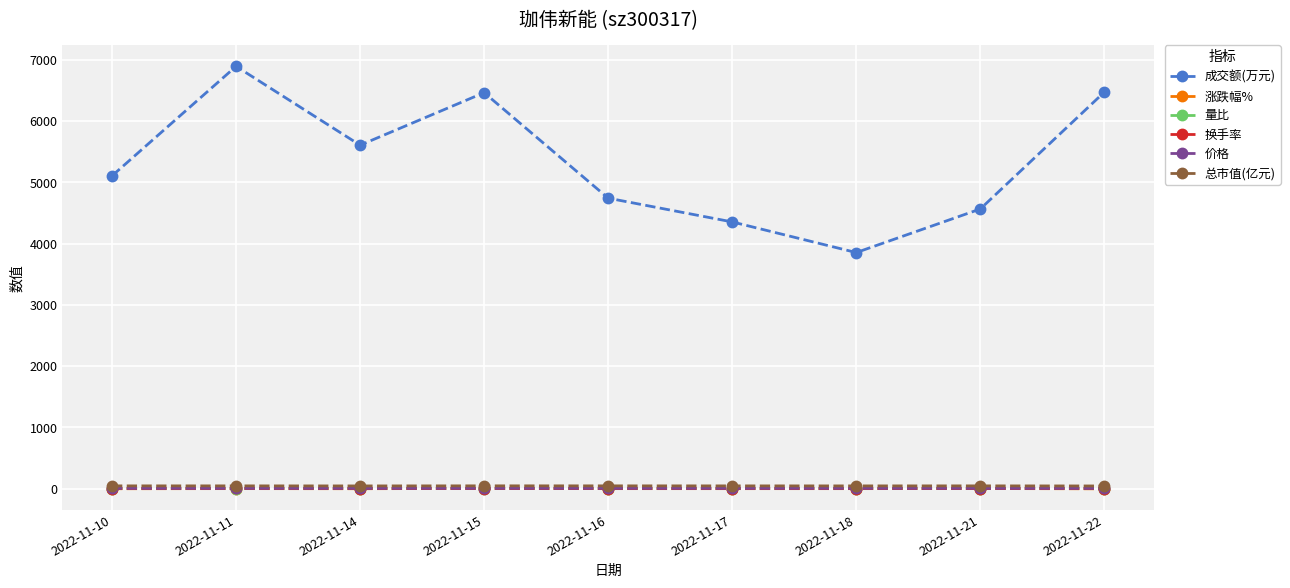

True or false: 成交额(万元) and 量比 cross at least once.

False